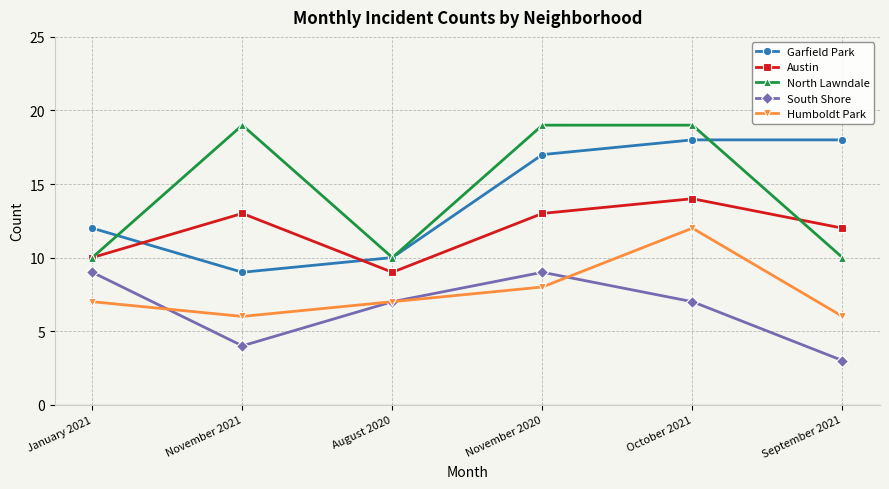

What is the sum of all Garfield Park values?

84